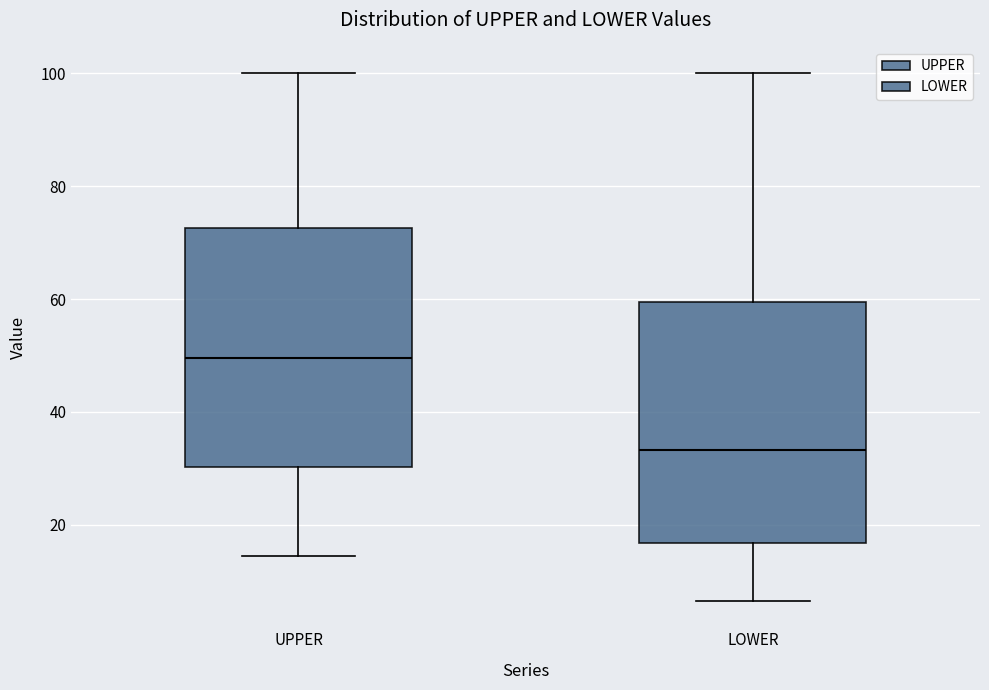

Where is the lower edge of the box for LOWER on the y-axis? The values are not printed on the chart, so give them approximately, as read against the axis.

16